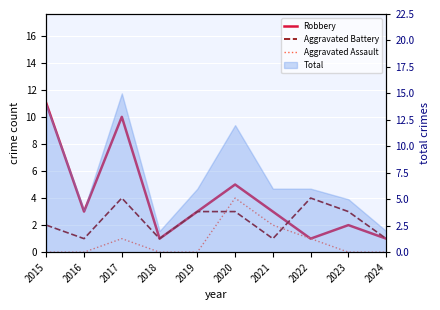

Is it true that Aggravated Assault equals 1 at 2017?

True